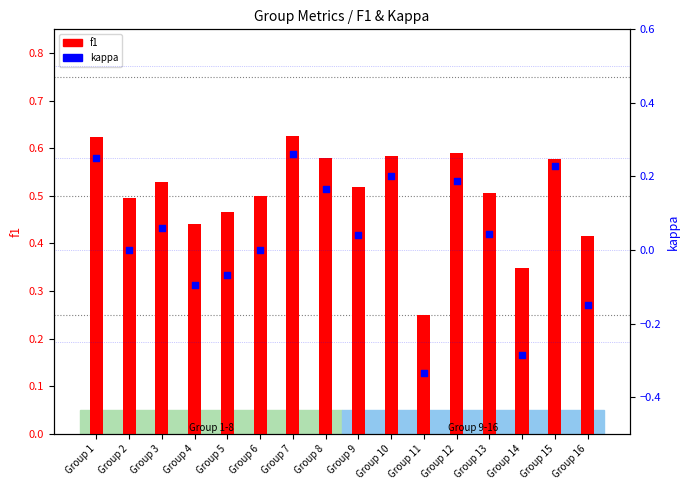

At which category is the sum across all series the highest?

Group 7